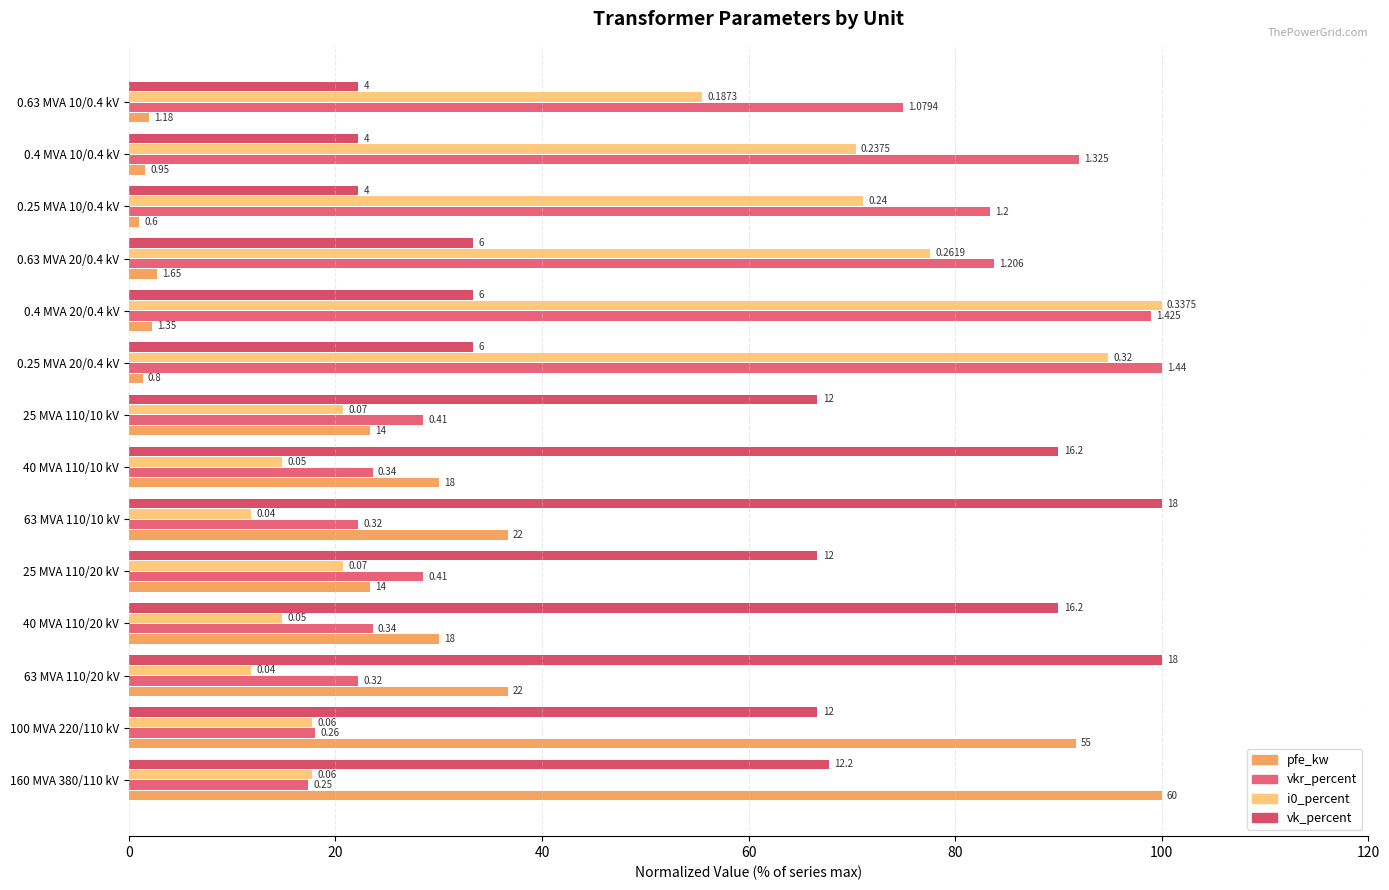

Reading left to right, what are all the values shown in this chart?

pfe_kw: 100.0	91.7	36.7	30.0	23.3	36.7	30.0	23.3	1.3	2.3	2.8	1.0	1.6	2.0
vkr_percent: 17.4	18.1	22.2	23.6	28.5	22.2	23.6	28.5	100.0	99.0	83.8	83.3	92.0	75.0
i0_percent: 17.8	17.8	11.9	14.8	20.7	11.9	14.8	20.7	94.8	100.0	77.6	71.1	70.4	55.5
vk_percent: 67.8	66.7	100.0	90.0	66.7	100.0	90.0	66.7	33.3	33.3	33.3	22.2	22.2	22.2